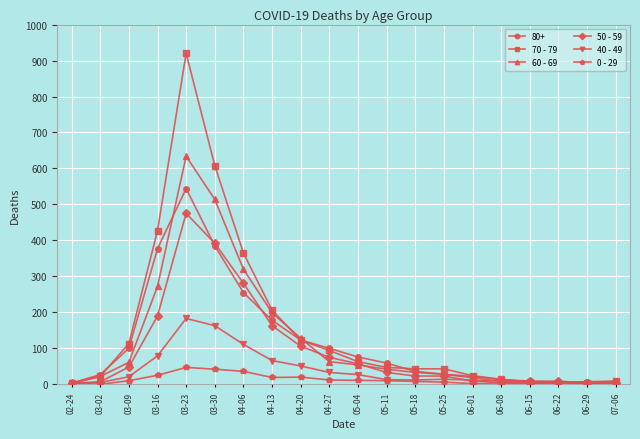

Which series has the largest range (max minus min)?

70 - 79